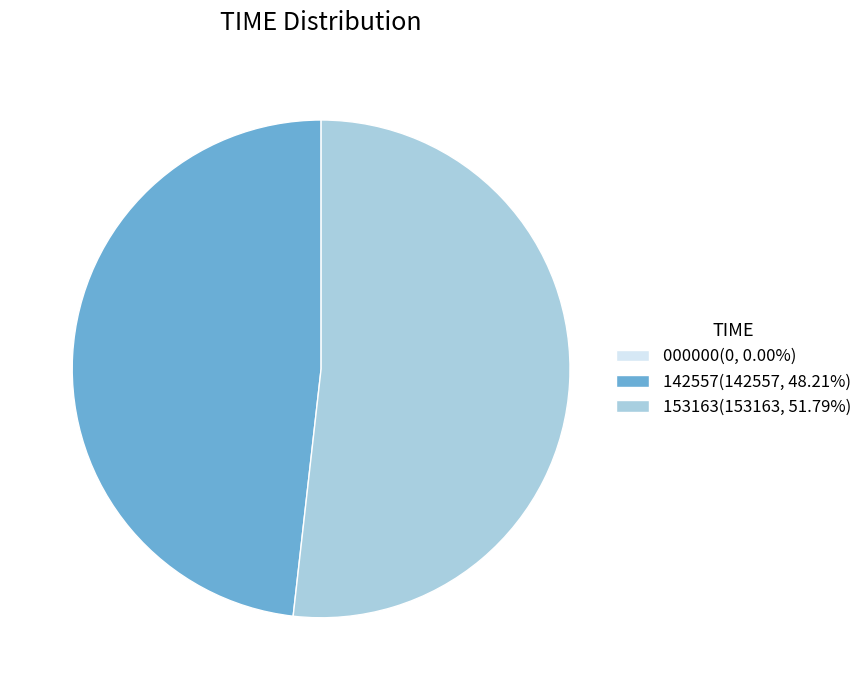

Approximately how many times larger is the value at 153163(153163, 51.79%) compared to 142557(142557, 48.21%)?

1.1